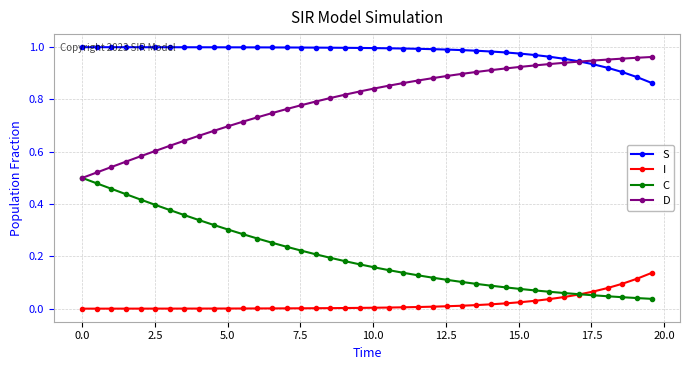

True or false: C and S cross at least once.

False